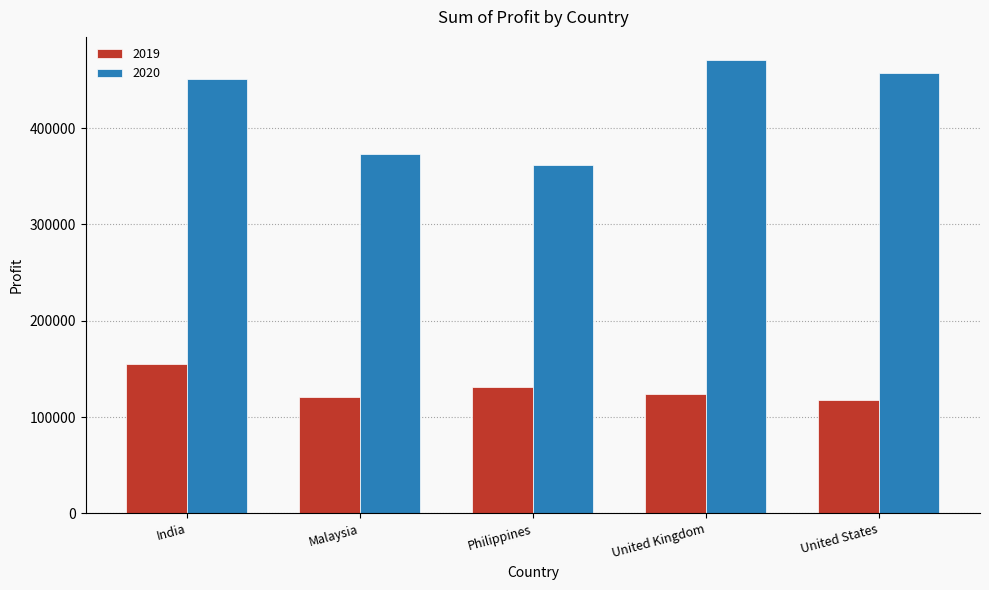

Which category has the highest value across all series?

United Kingdom